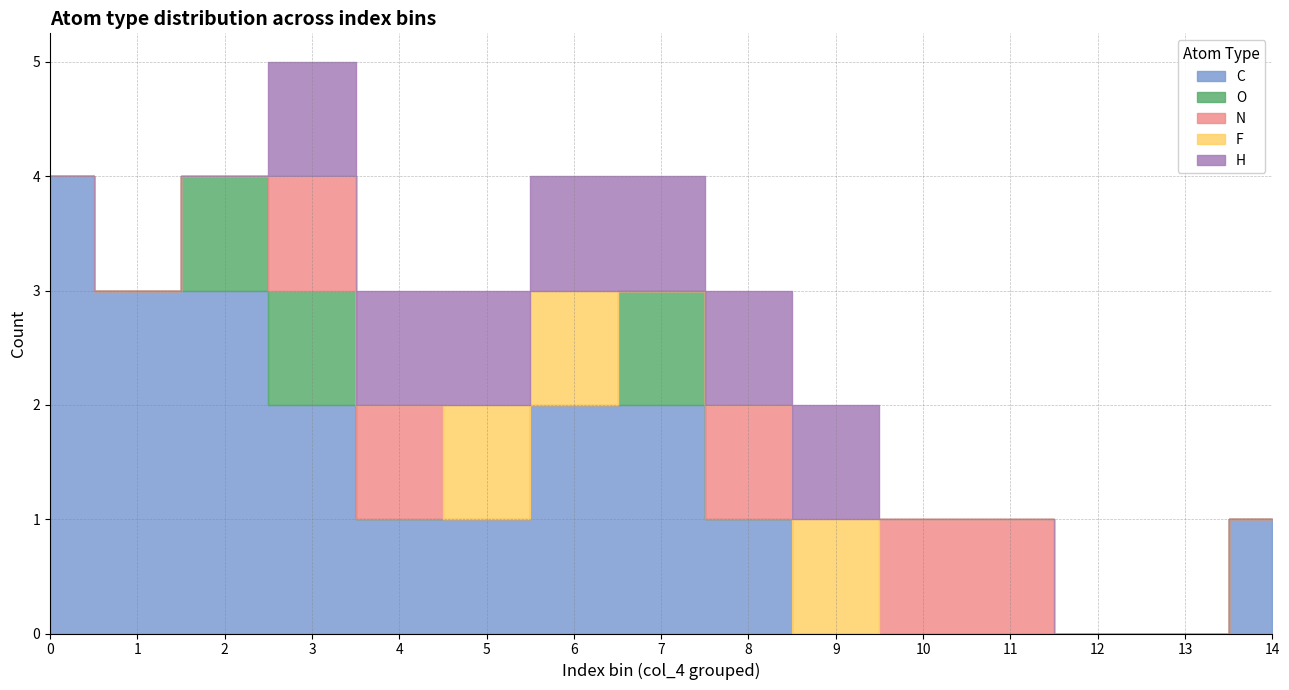

Which series has the largest range (max minus min)?

C